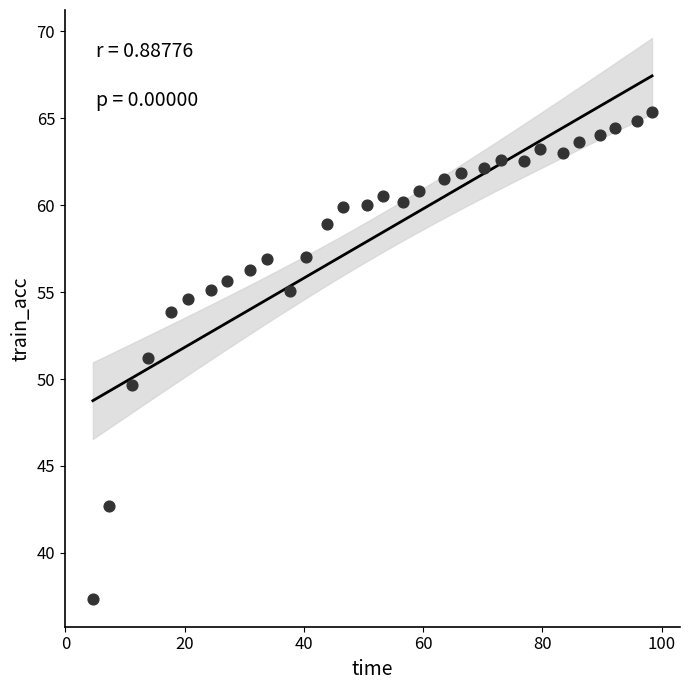

What is the range of Y values (max minus min)?

28.0